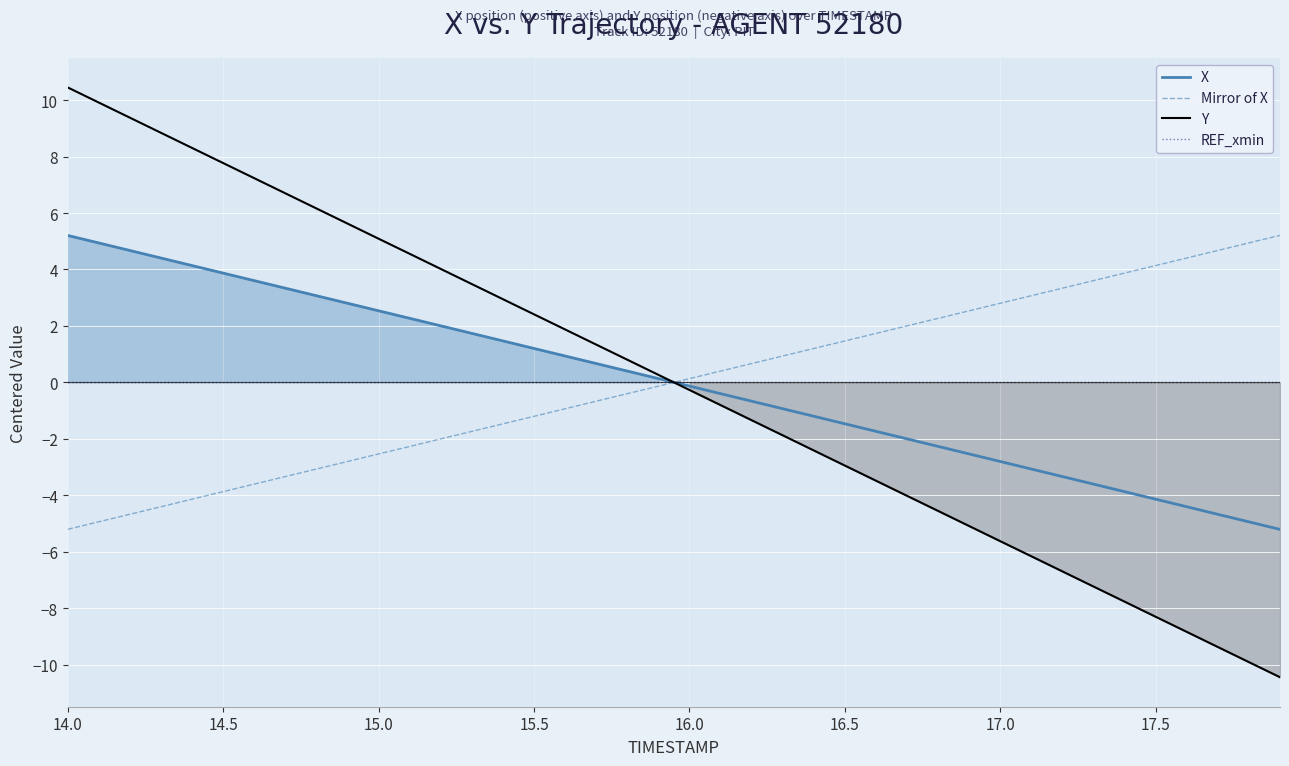

Reading right to left, extract all data points from this chart.

X: -5.2	-4.9	-4.7	-4.4	-4.1	-3.9	-3.6	-3.3	-3.1	-2.8	-2.5	-2.3	-2.0	-1.7	-1.5	-1.2	-0.9	-0.7	-0.4	-0.1	0.1	0.4	0.7	0.9	1.2	1.5	1.7	2.0	2.3	2.5	2.8	3.1	3.3	3.6	3.9	4.1	4.4	4.7	4.9	5.2
Mirror of X: 5.2	4.9	4.7	4.4	4.1	3.9	3.6	3.3	3.1	2.8	2.5	2.3	2.0	1.7	1.5	1.2	0.9	0.7	0.4	0.1	-0.1	-0.4	-0.7	-0.9	-1.2	-1.5	-1.7	-2.0	-2.3	-2.5	-2.8	-3.1	-3.3	-3.6	-3.9	-4.1	-4.4	-4.7	-4.9	-5.2
Y: -10.4	-9.9	-9.4	-8.8	-8.3	-7.8	-7.2	-6.7	-6.2	-5.6	-5.1	-4.6	-4.0	-3.5	-2.9	-2.4	-1.9	-1.3	-0.8	-0.3	0.3	0.8	1.3	1.9	2.4	2.9	3.5	4.0	4.6	5.1	5.6	6.2	6.7	7.2	7.8	8.3	8.8	9.4	9.9	10.4
REF_xmin: 0.0	0.0	0.0	0.0	0.0	0.0	0.0	0.0	0.0	0.0	0.0	0.0	0.0	0.0	0.0	0.0	0.0	0.0	0.0	0.0	0.0	0.0	0.0	0.0	0.0	0.0	0.0	0.0	0.0	0.0	0.0	0.0	0.0	0.0	0.0	0.0	0.0	0.0	0.0	0.0